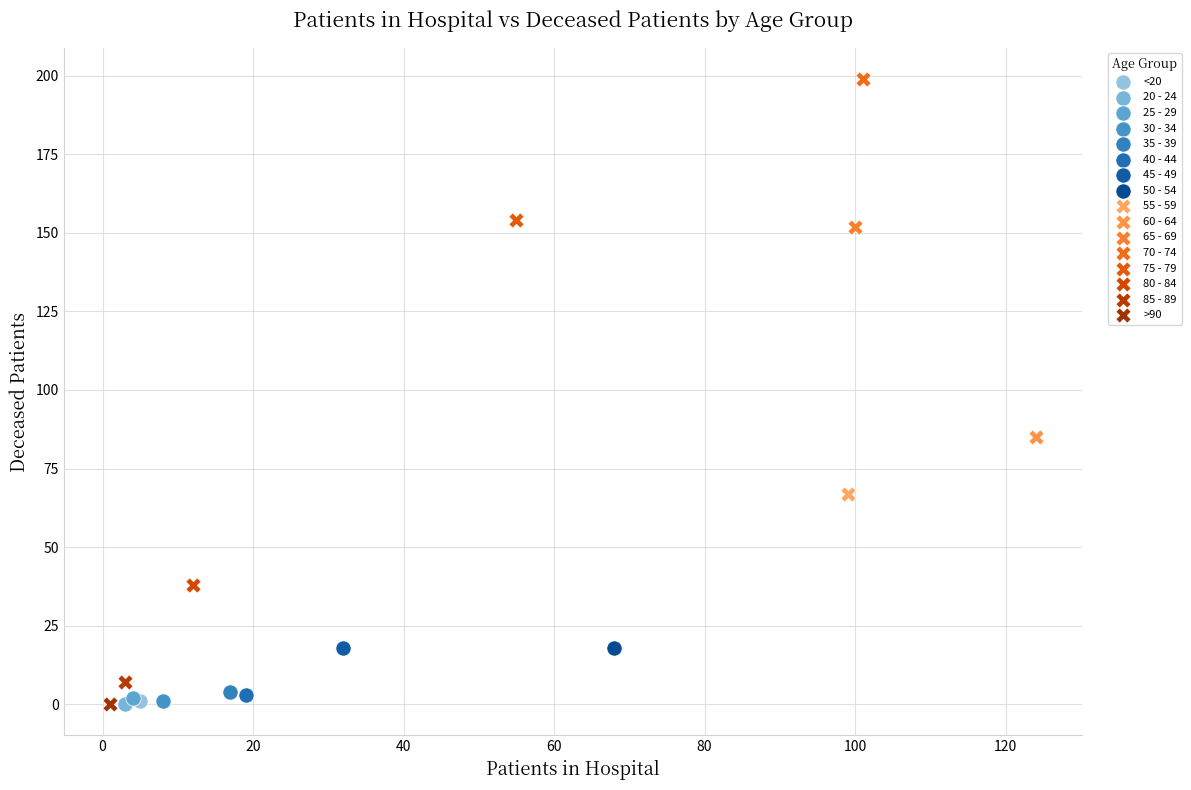

Which series reaches the maximum Y coordinate?

70 - 74